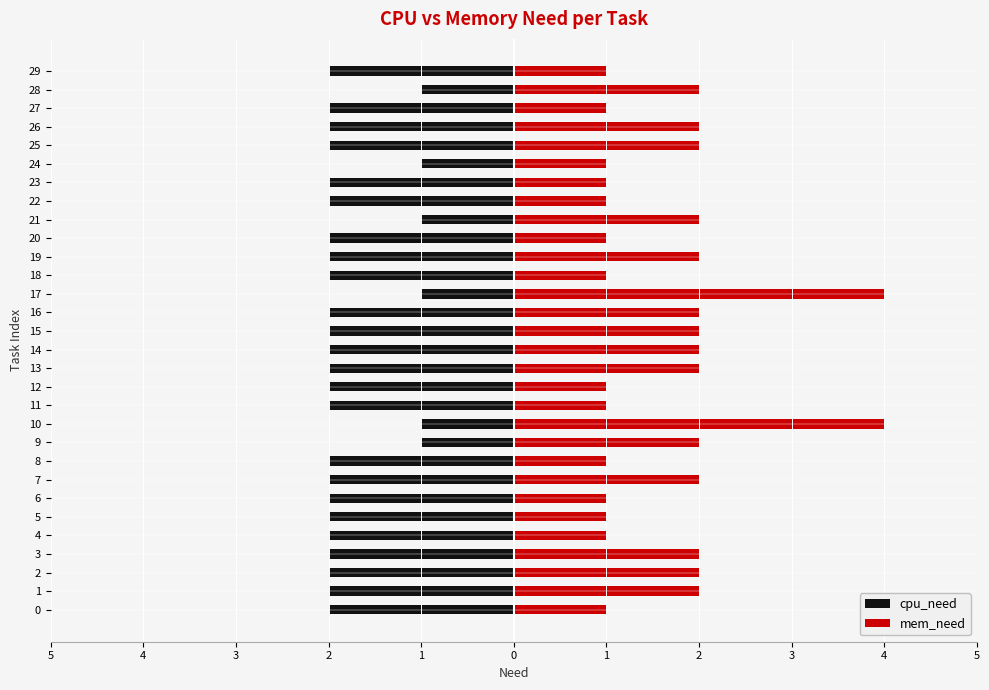

Between 7 and 28, which series saw the biggest shift?

cpu_need